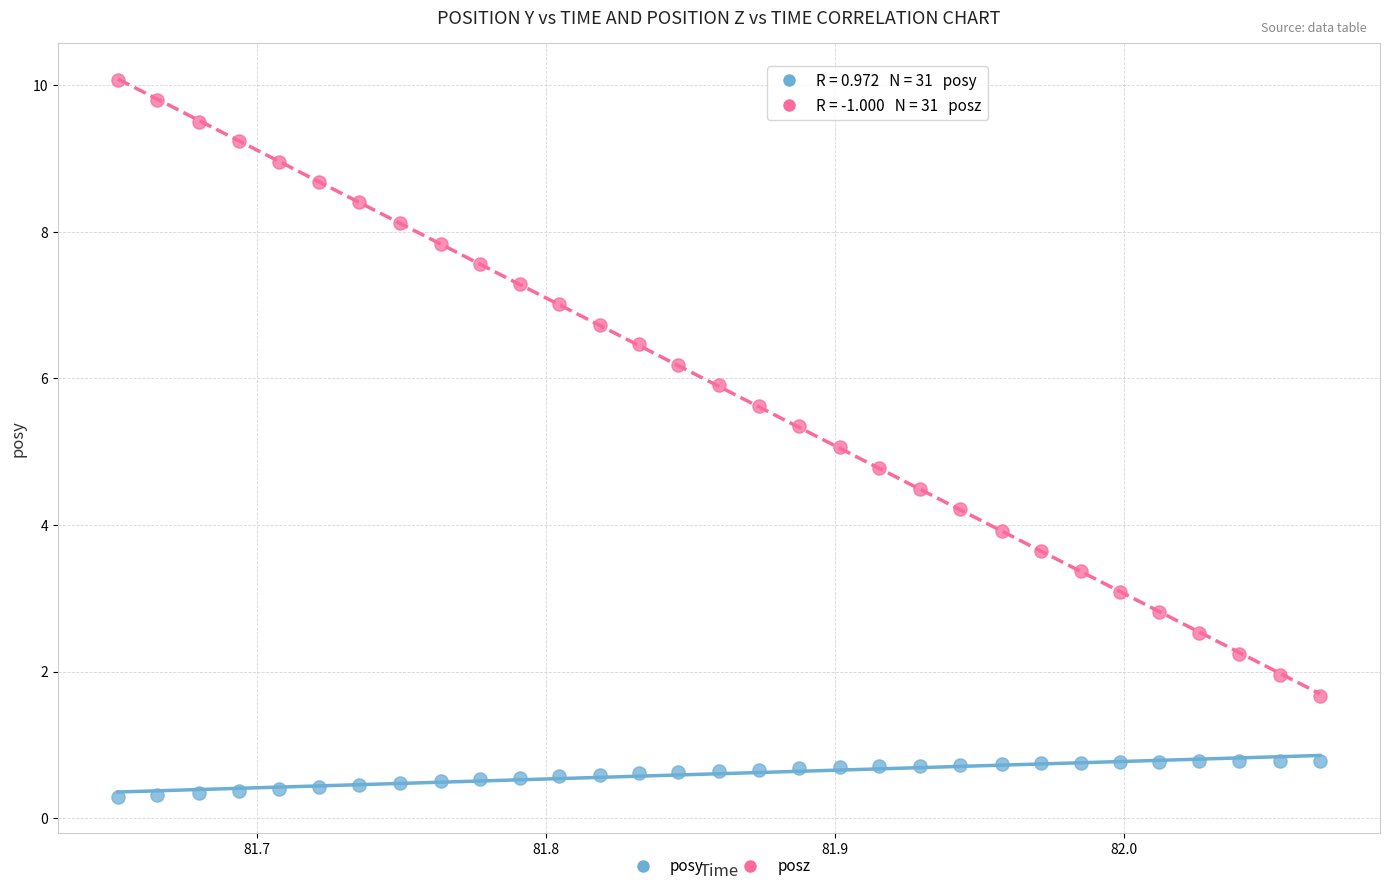

Which series contains the highest Y value?

posz